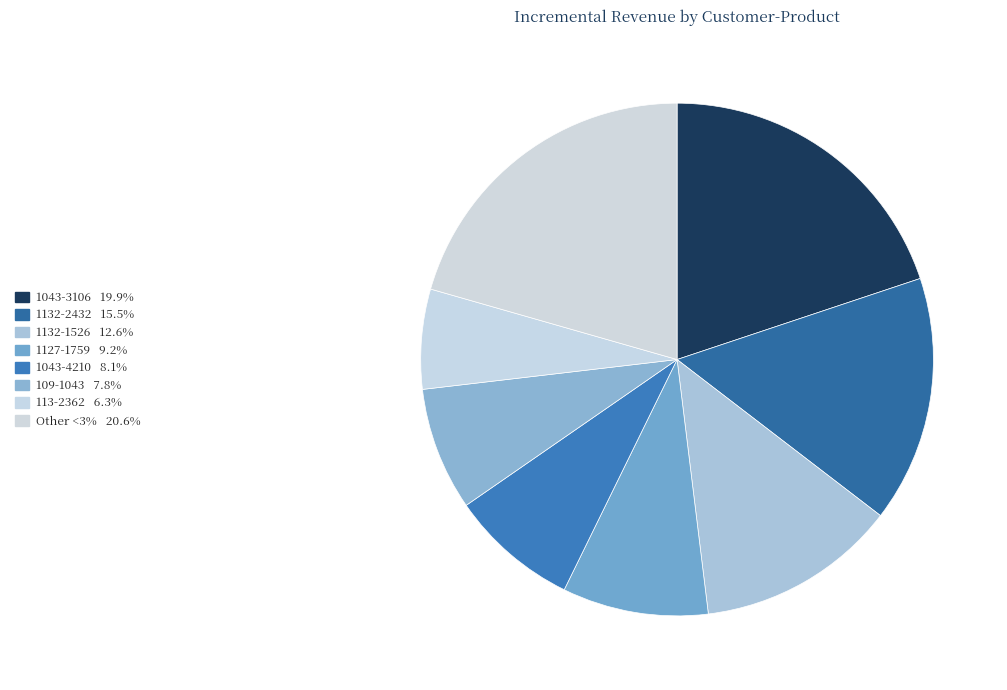

How many segments does this pie chart have?

8